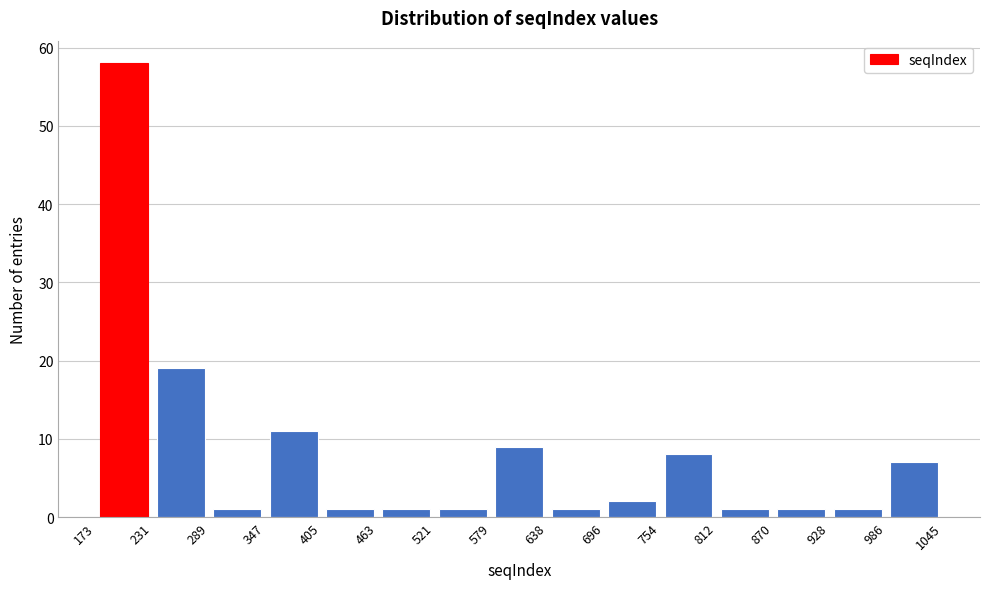

Reading left to right, list every bar in this chart as the range it spans on the x-axis followed by its height. The values are not printed on the chart, so give them approximately, as read against the axis.

173 to 231: 58
231 to 289: 19
289 to 347: 1
347 to 405: 11
405 to 463: 1
463 to 521: 1
521 to 579: 1
579 to 638: 9
638 to 696: 1
696 to 754: 2
754 to 812: 8
812 to 870: 1
870 to 928: 1
928 to 986: 1
986 to 1045: 7